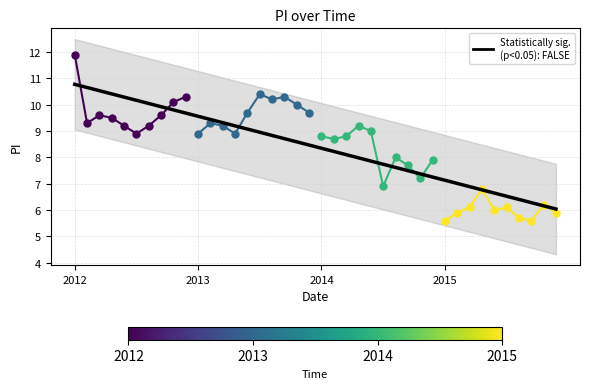

At which label does the data first exceed 8?

2012